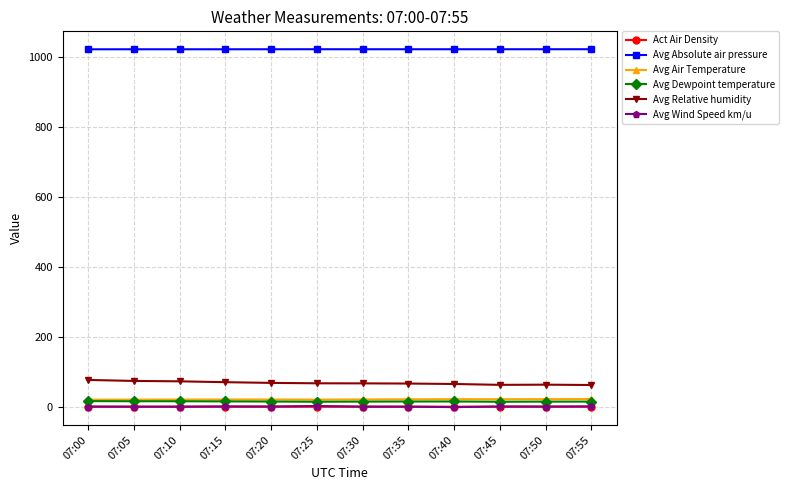

True or false: Avg Dewpoint temperature and Avg Absolute air pressure cross at least once.

False